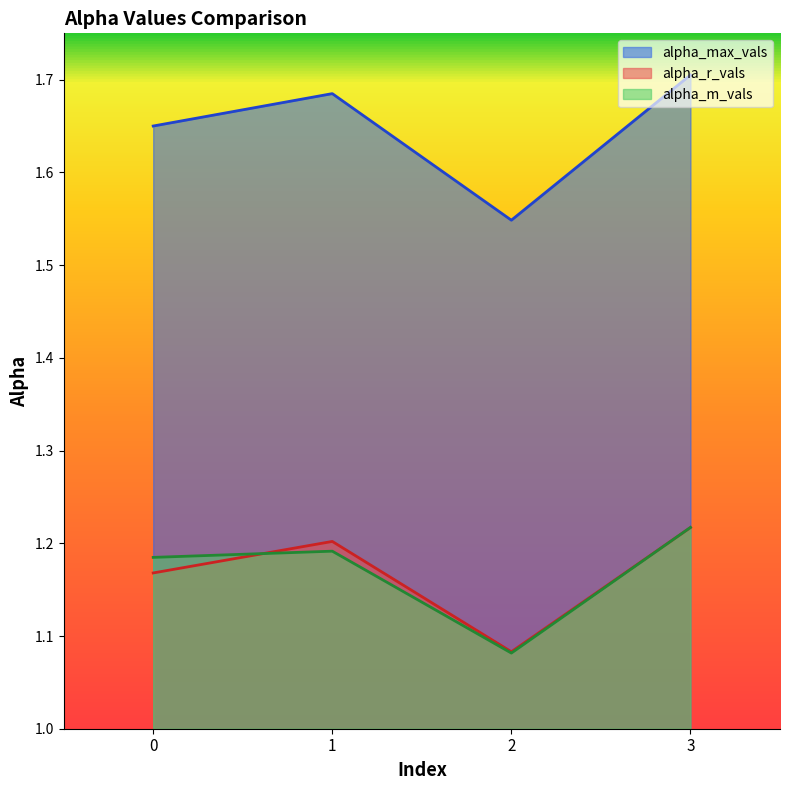

What is the spread (max minus min) of values at 0?

0.5